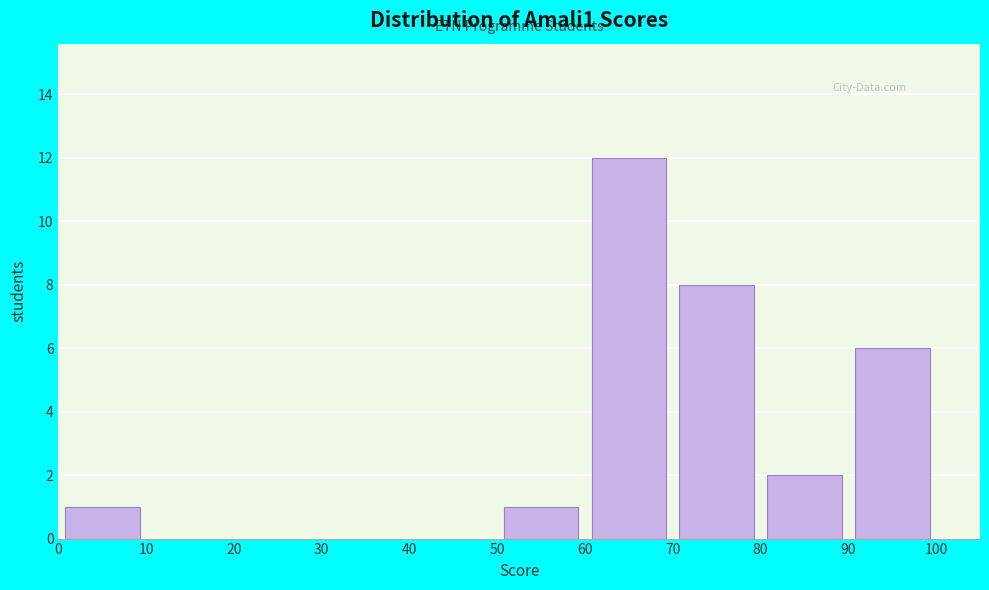

Reading left to right, list every bar in this chart as the range it spans on the x-axis followed by its height. The values are not printed on the chart, so give them approximately, as read against the axis.

0 to 10: 1
10 to 20: 0
20 to 30: 0
30 to 40: 0
40 to 50: 0
50 to 60: 1
60 to 70: 12
70 to 80: 8
80 to 90: 2
90 to 100: 6